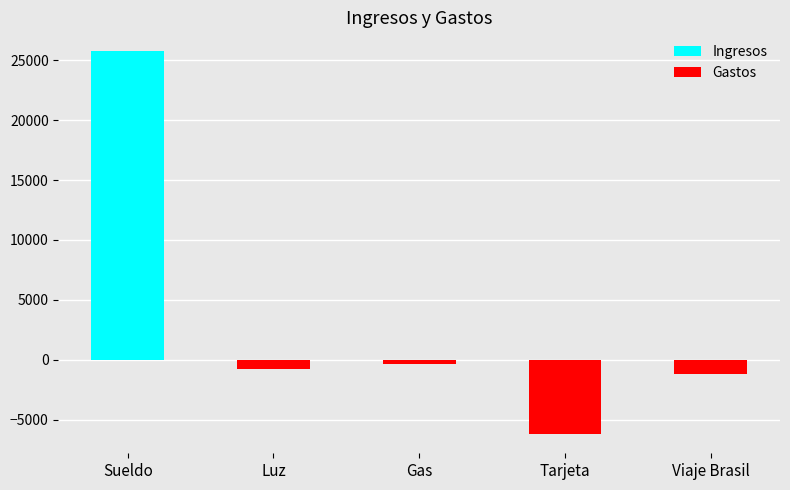

What is the sum of the values at Gas and Tarjeta?

-6539.0